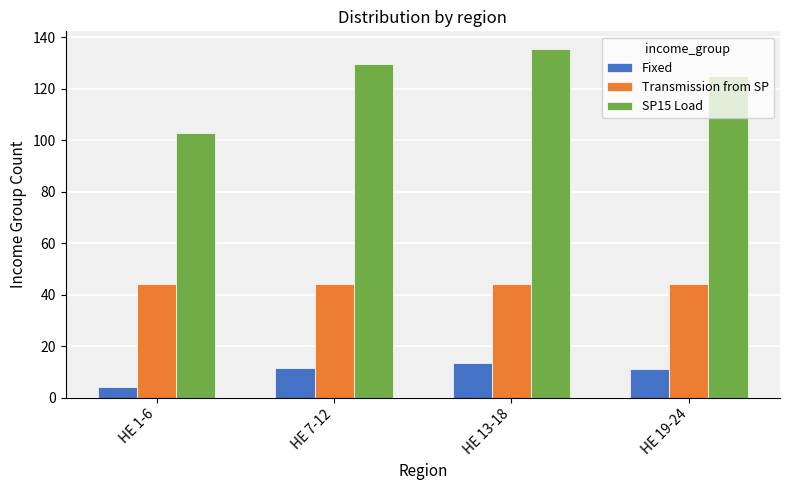

How many bars are there in each group?

3